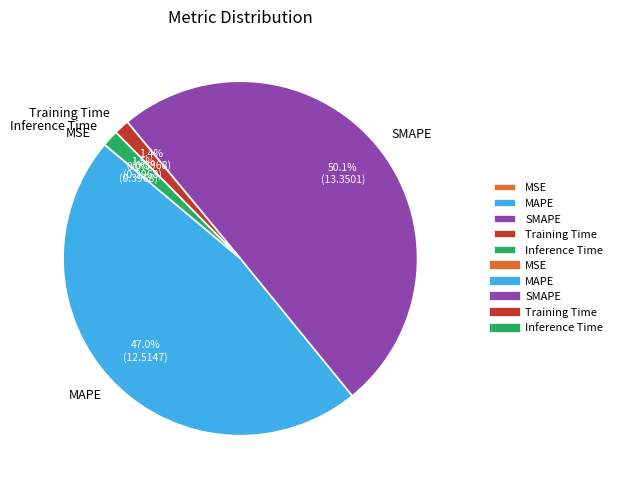

What percentage is NOT represented by Training Time?

98.6%